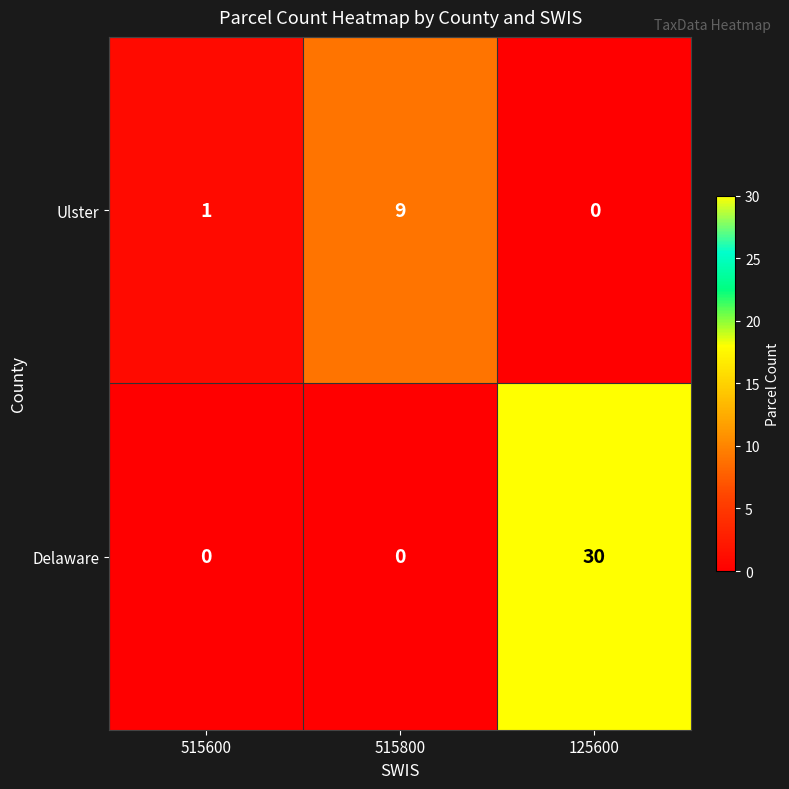

Which series changed the most between 515800 and 125600?

Delaware